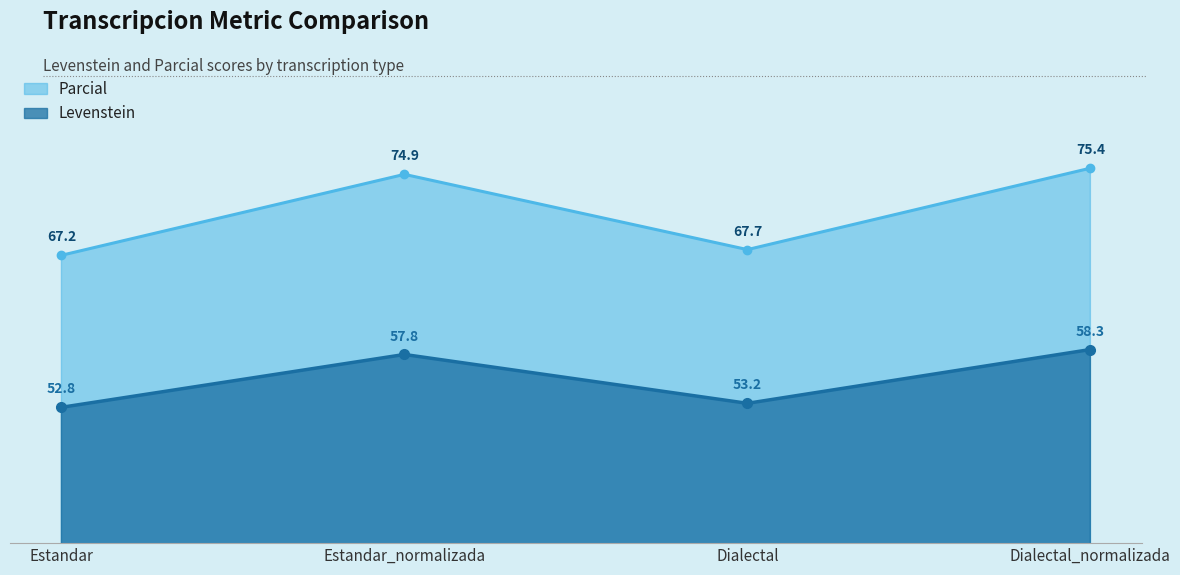

List the labels in order of Parcial value, smallest first.

Estandar, Dialectal, Estandar_normalizada, Dialectal_normalizada